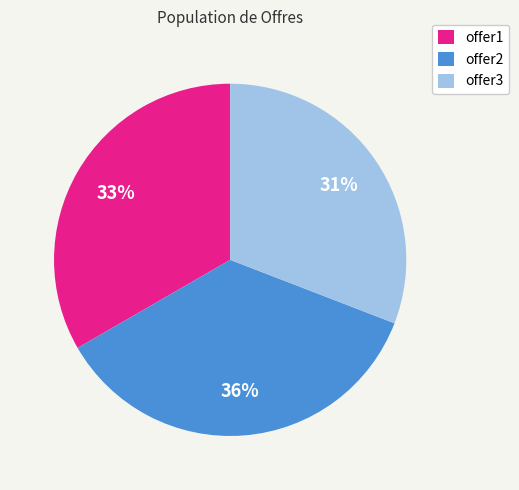

Which slice is the largest?

offer2